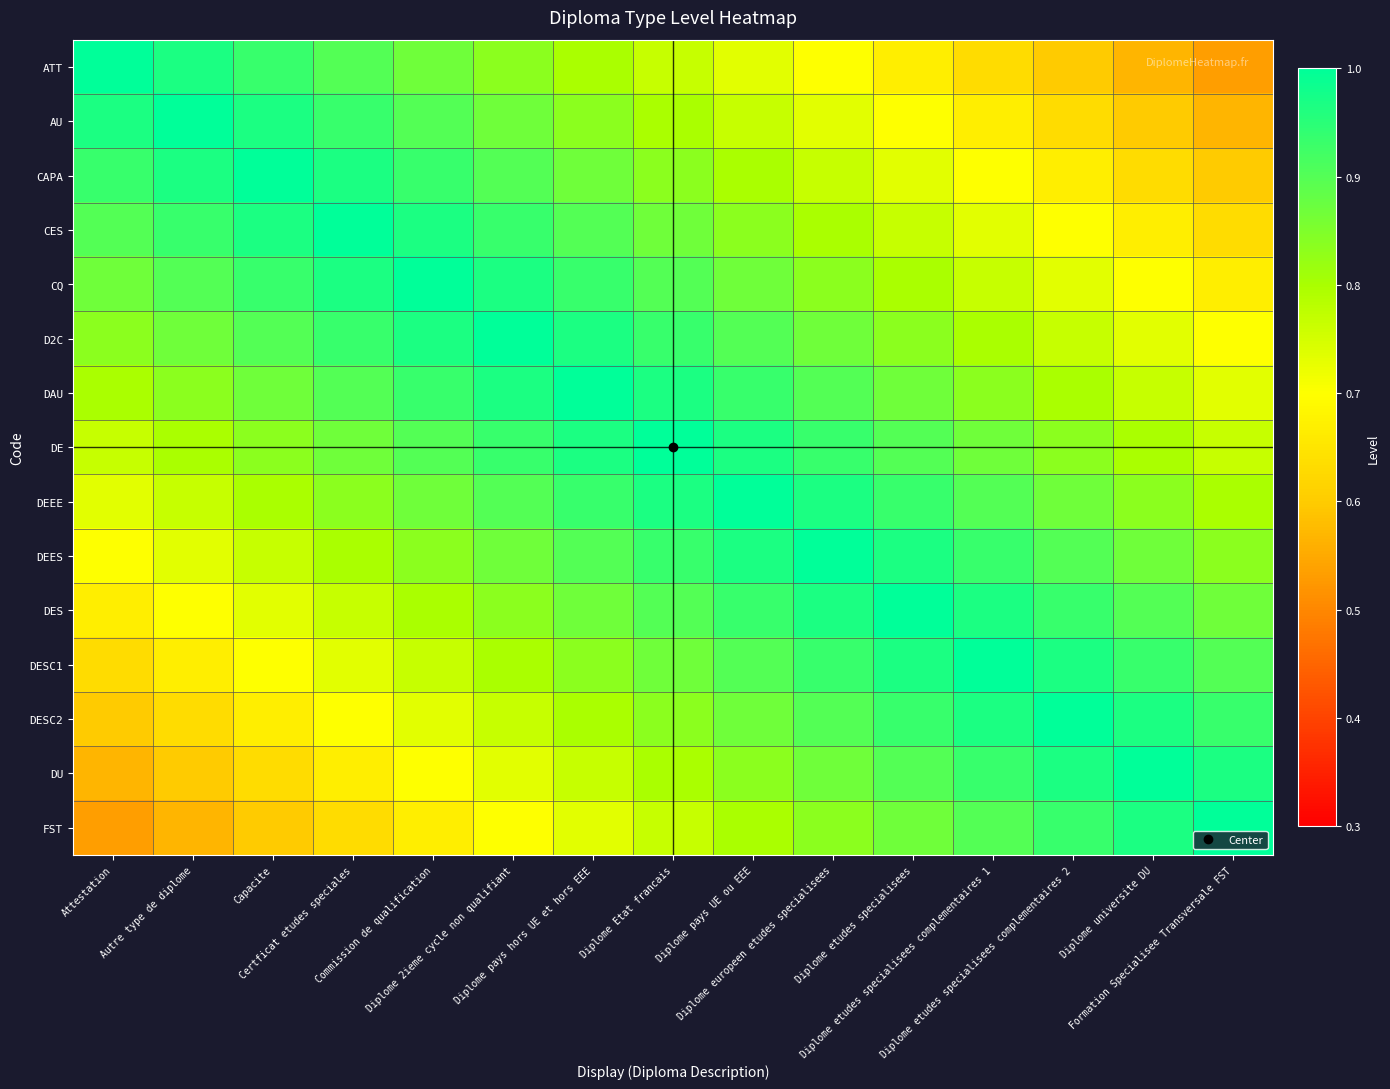

What is the smallest value displayed?

0.5